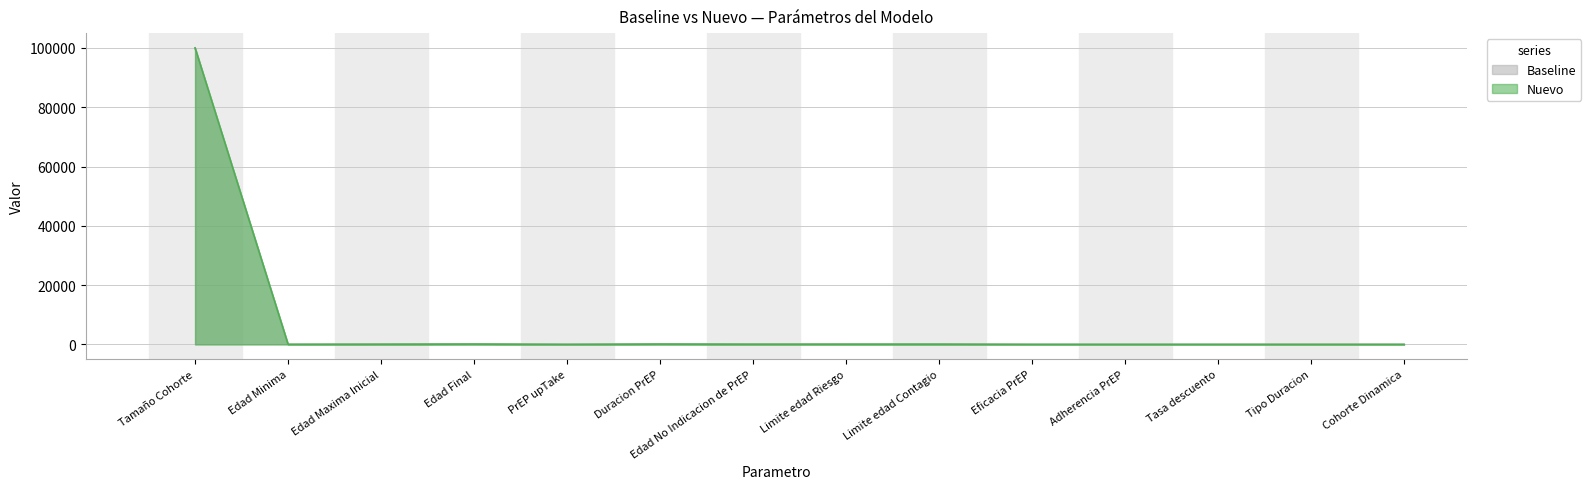

How many values in the Nuevo series exceed 50?

5